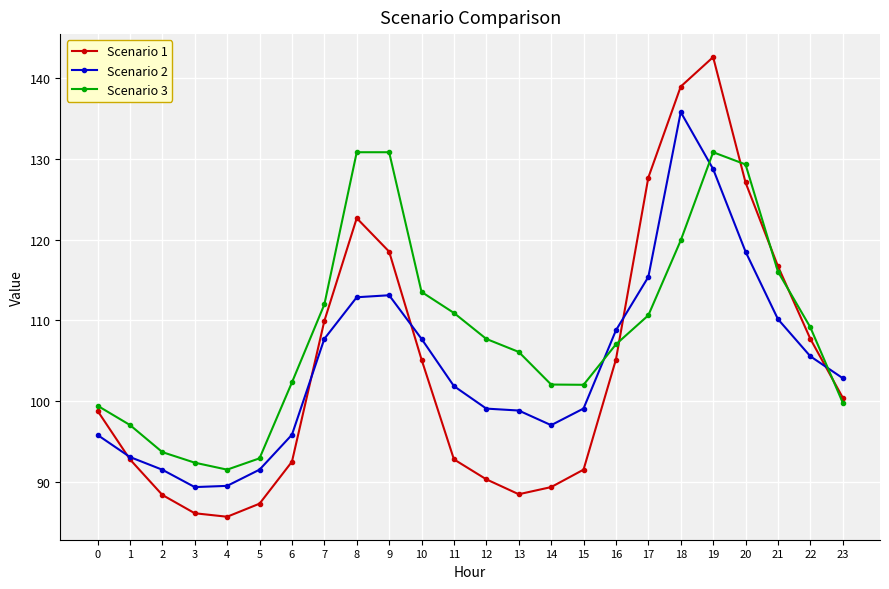

Which series has the widest spread of values?

Scenario 1